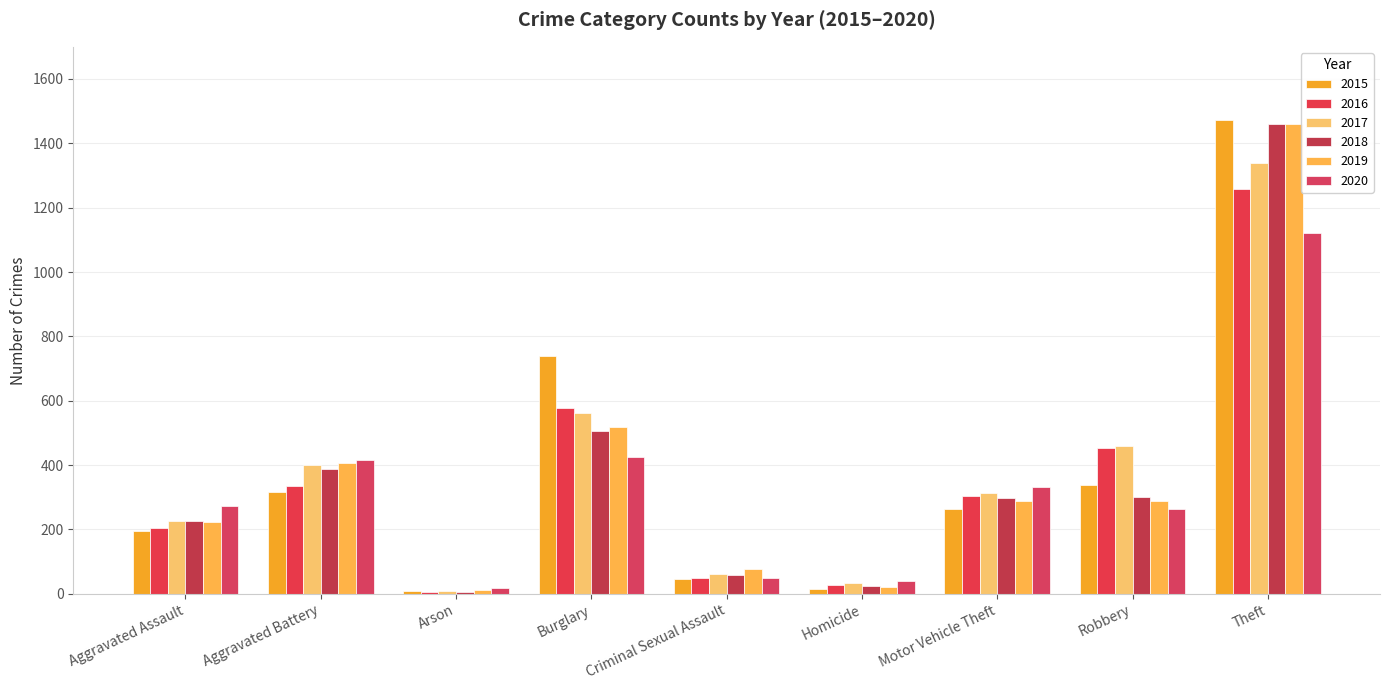

Rank the series at Arson from highest to lowest value.

2020, 2019, 2017, 2015, 2016, 2018